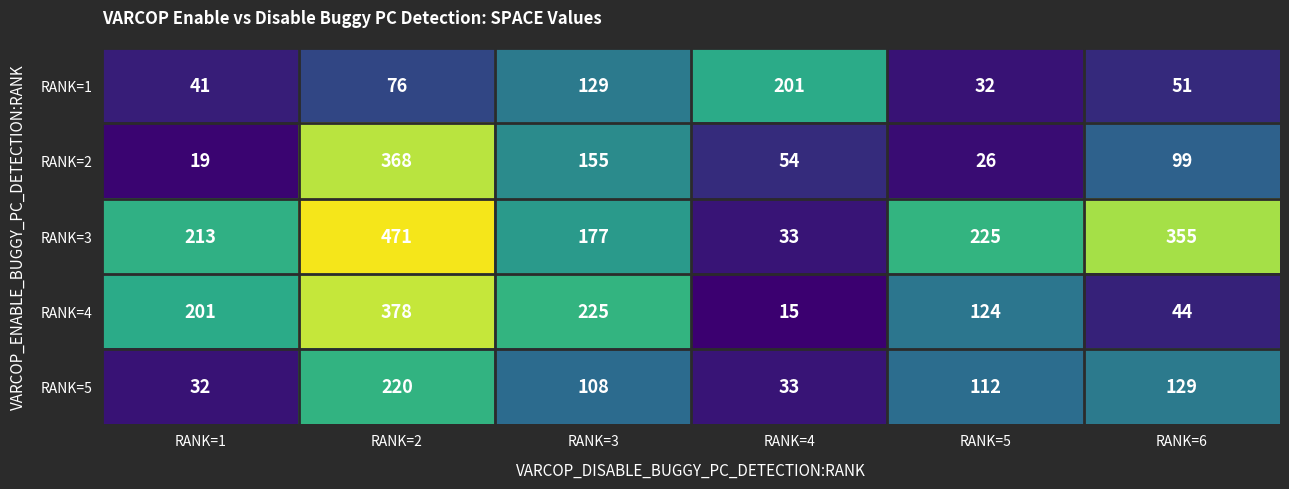

At which label is RANK=5 closest to 126?

RANK=6